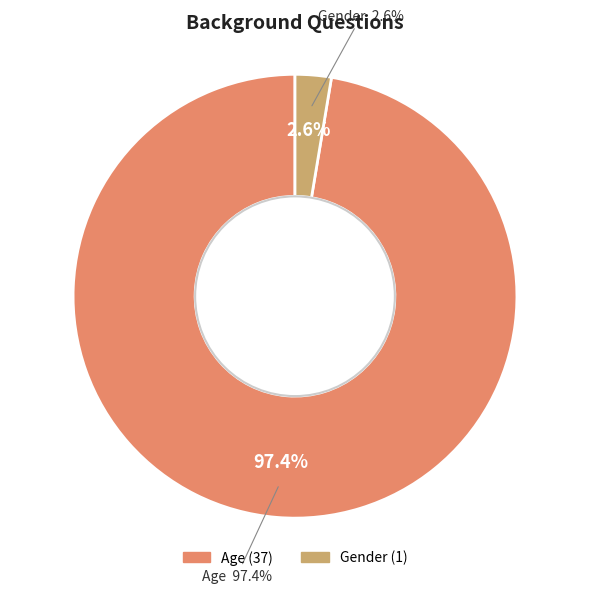

Between Gender and Age, which is larger?

Age